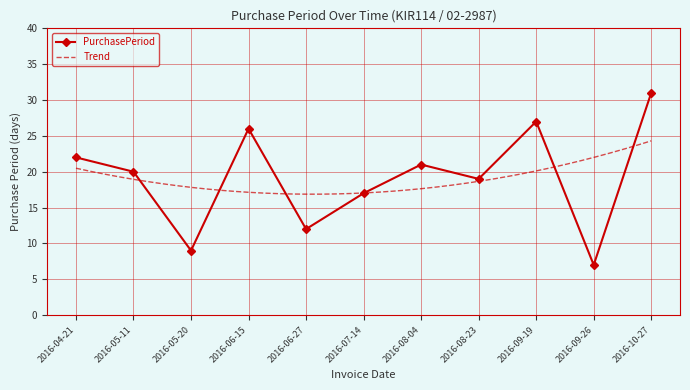

Rank the categories by value from lowest to highest.

2016-09-26, 2016-05-20, 2016-06-27, 2016-07-14, 2016-08-23, 2016-05-11, 2016-08-04, 2016-04-21, 2016-06-15, 2016-09-19, 2016-10-27